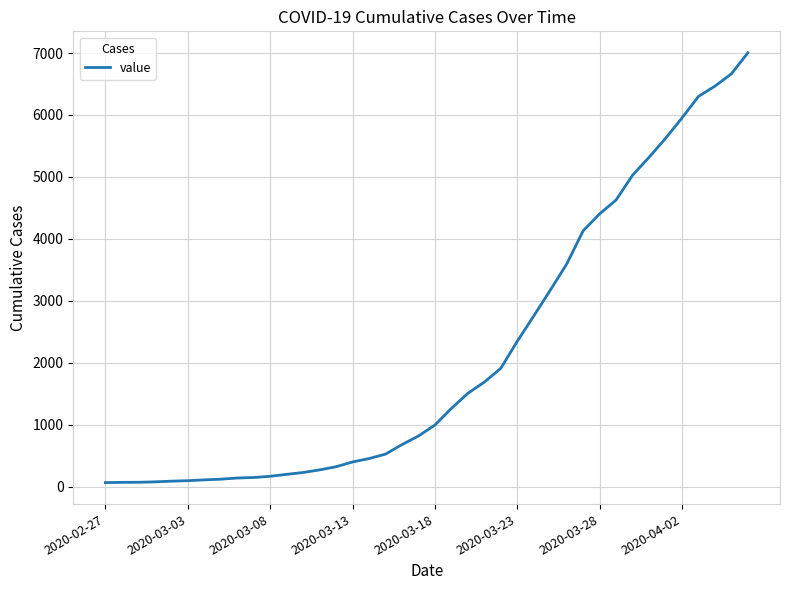

What is the difference between the maximum and minimum values?

6939